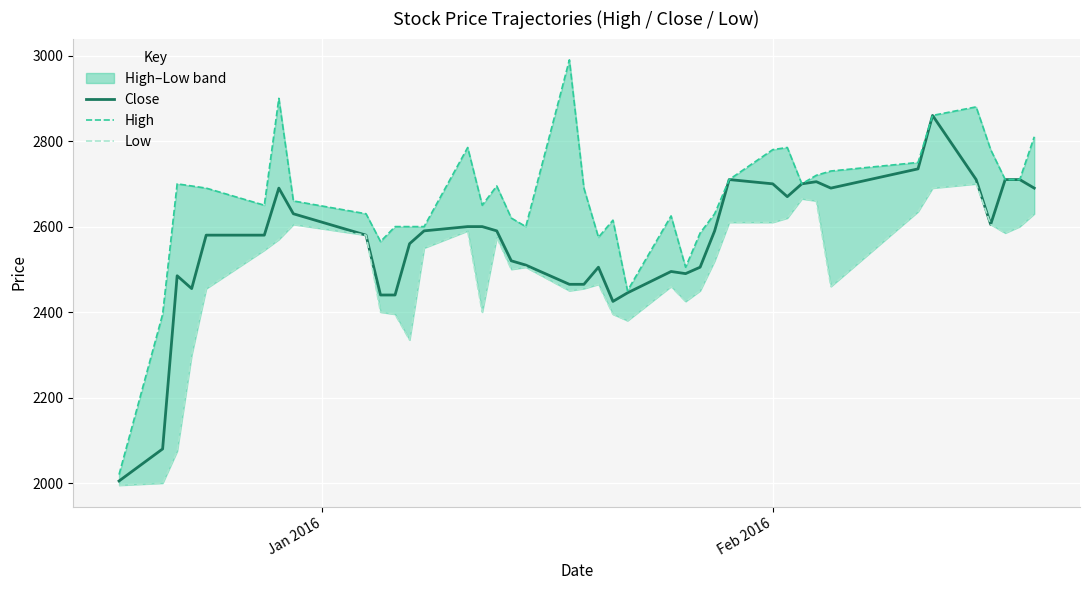

True or false: Close has more than 0 points higher than both neighbors.

True